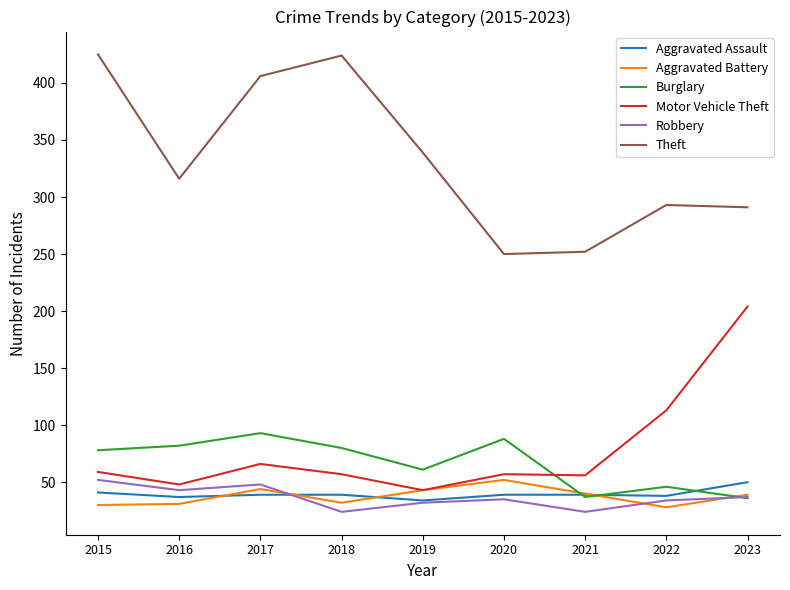

Between 2017 and 2020, which series saw the biggest shift?

Theft